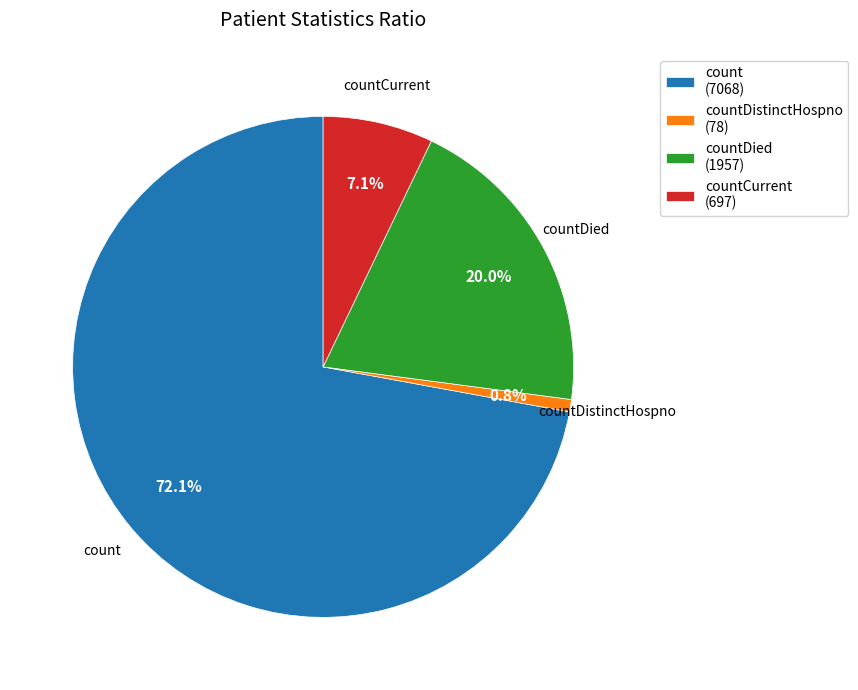

Count the number of slices in the pie.

4